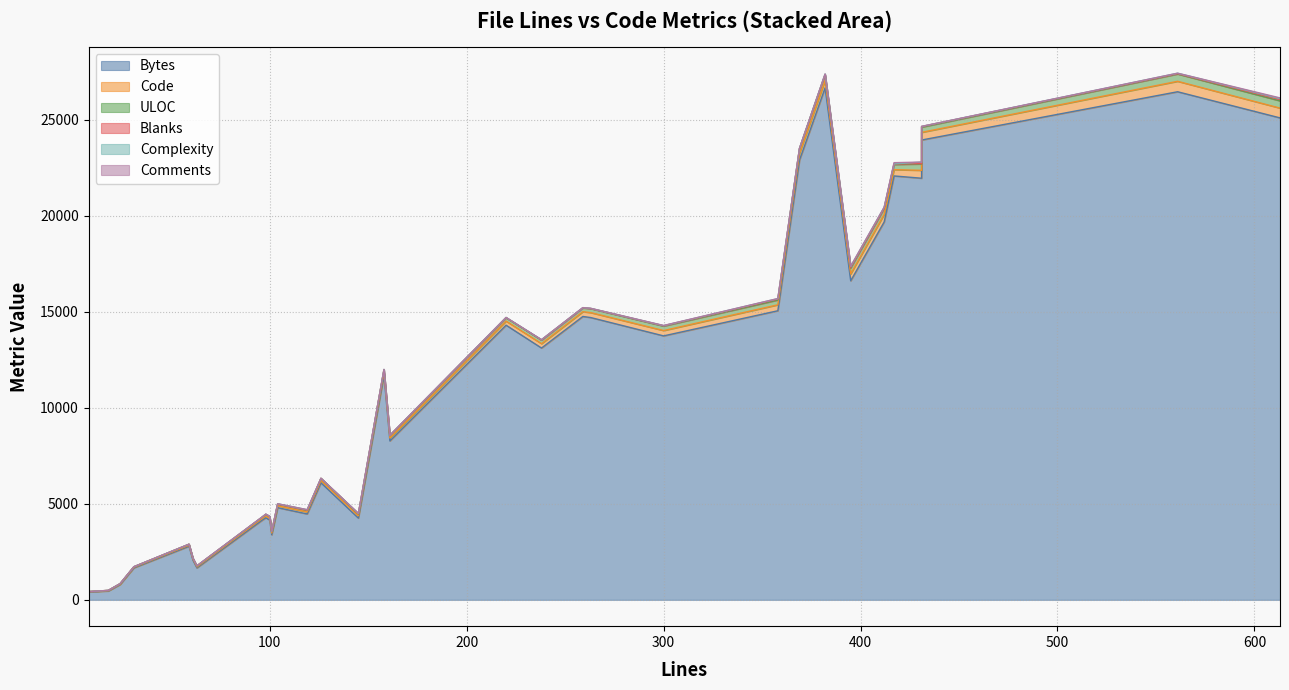

True or false: ULOC and Complexity cross at least once.

False